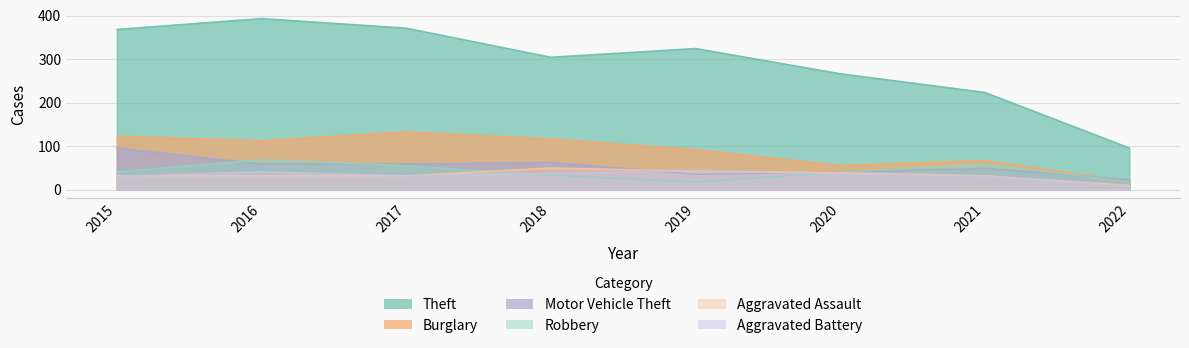

Which series changed the most between 2021 and 2022?

Theft